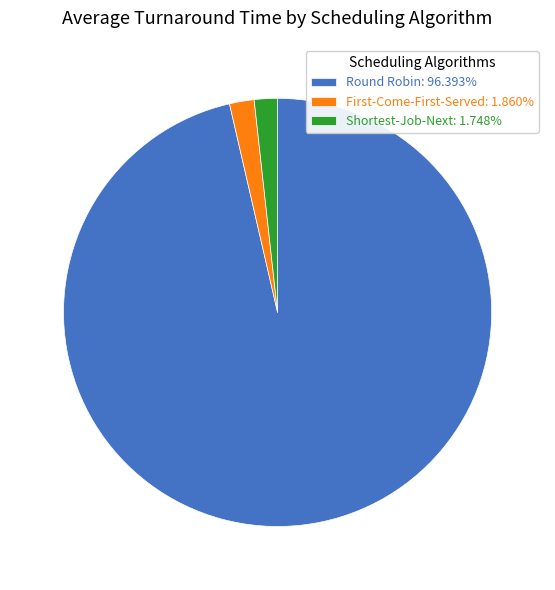

Is there a majority slice in this chart?

Yes